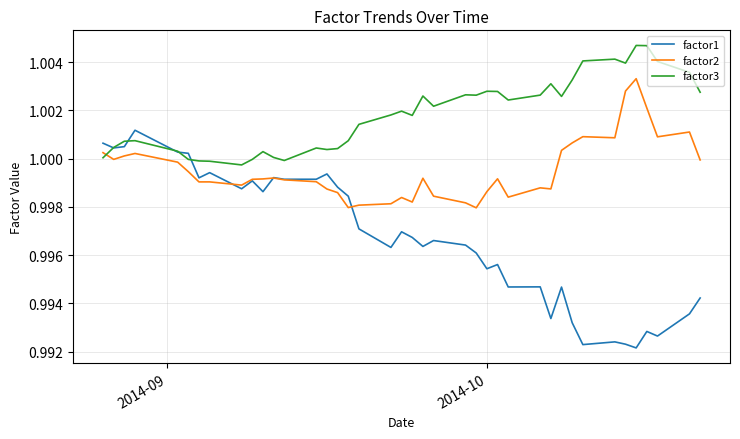

What are all the series names shown in the legend?

factor1, factor2, factor3